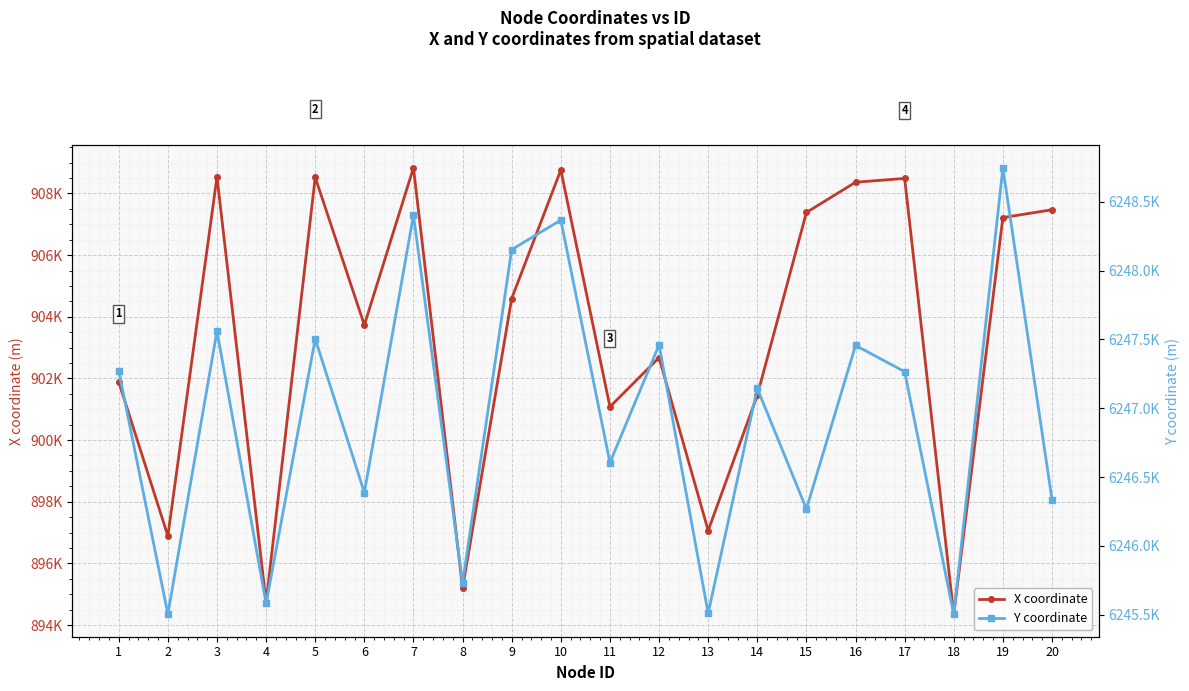

At which category is the sum across all series the highest?

7